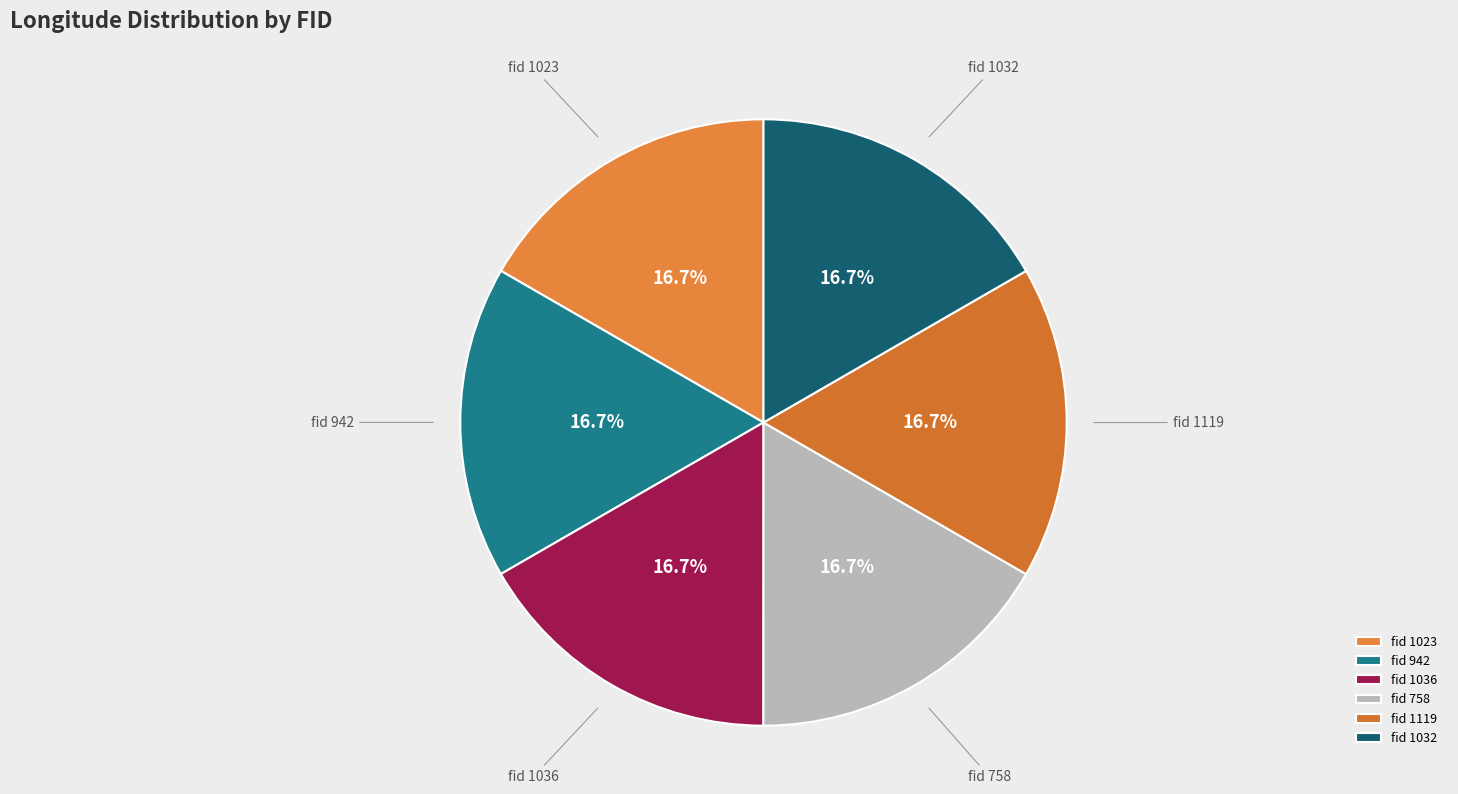

Approximately how many times larger is the value at fid 942 compared to fid 1032?

1.0